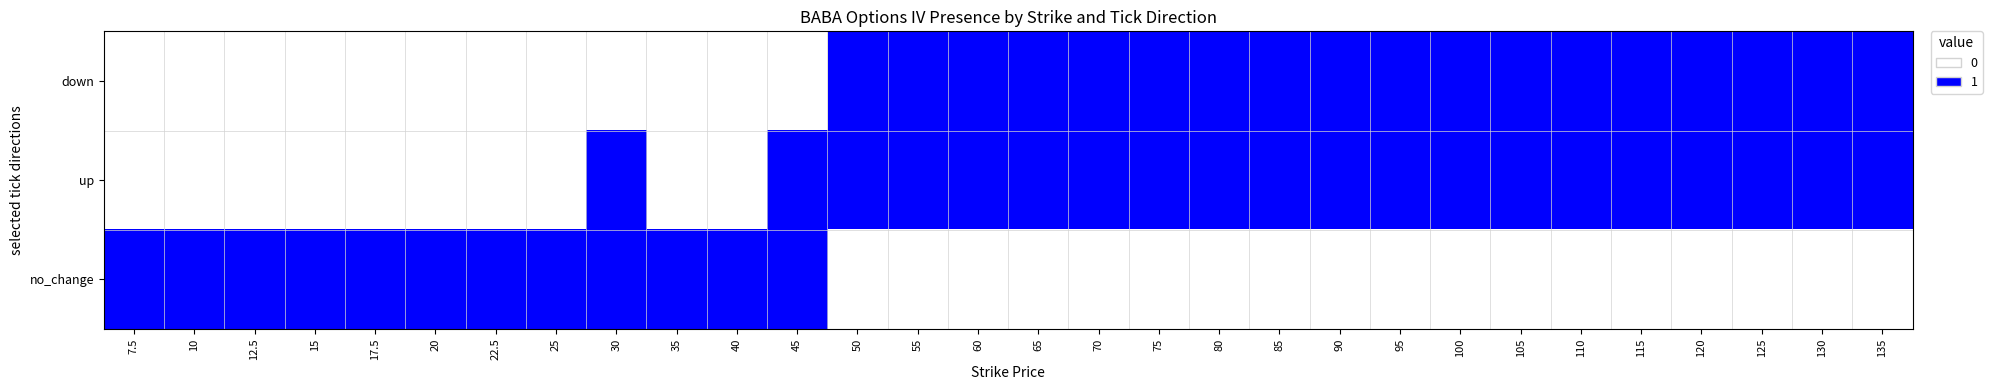

At how many categories does at least one series exceed 0?

30